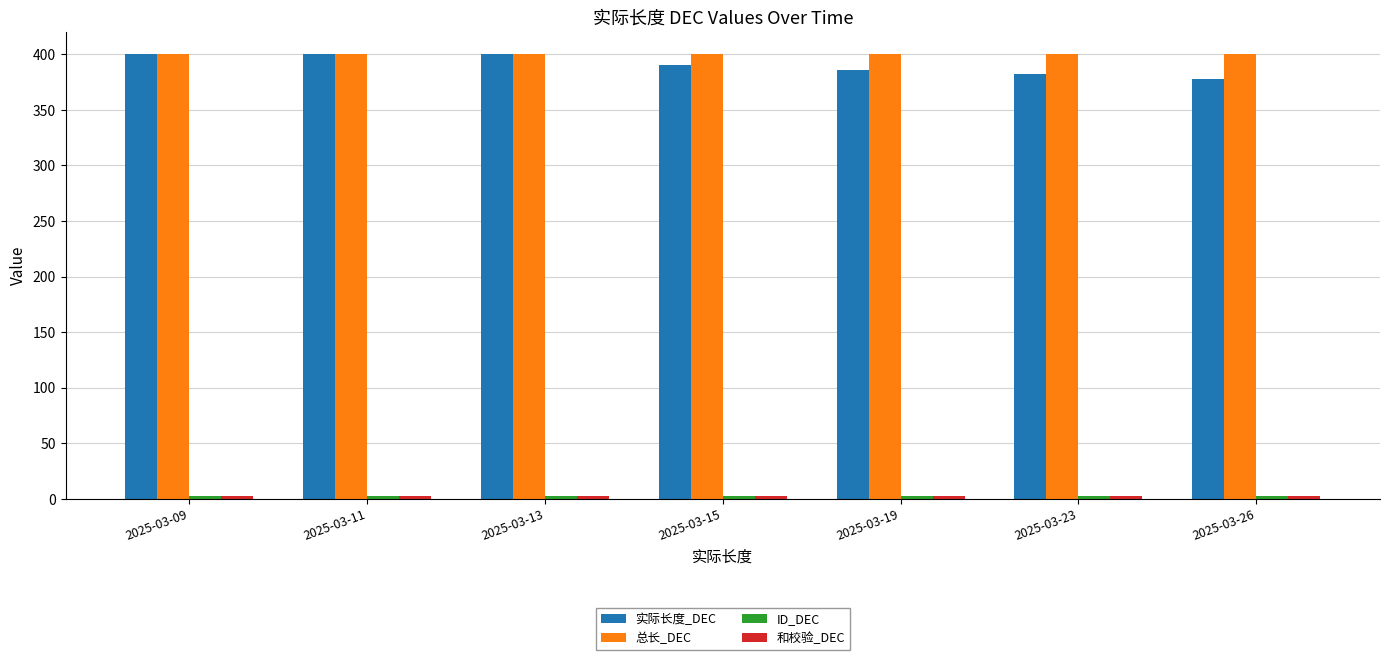

What is the smallest value displayed?

3